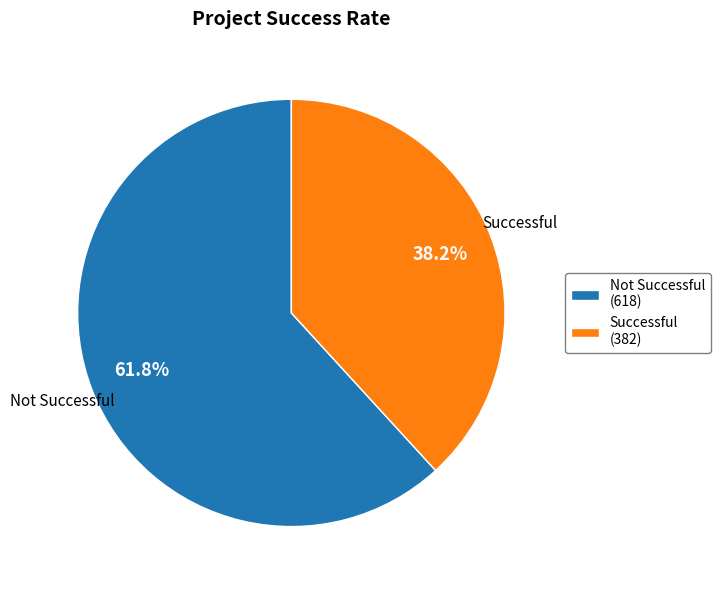

Which has a higher value, Not Successful or Successful?

Not Successful